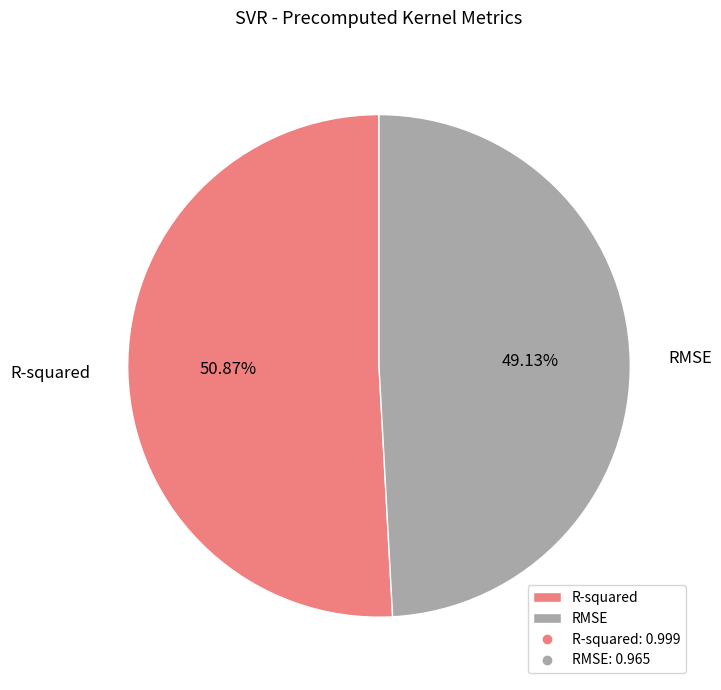

What is the total percentage of RMSE and R-squared?

100.0%